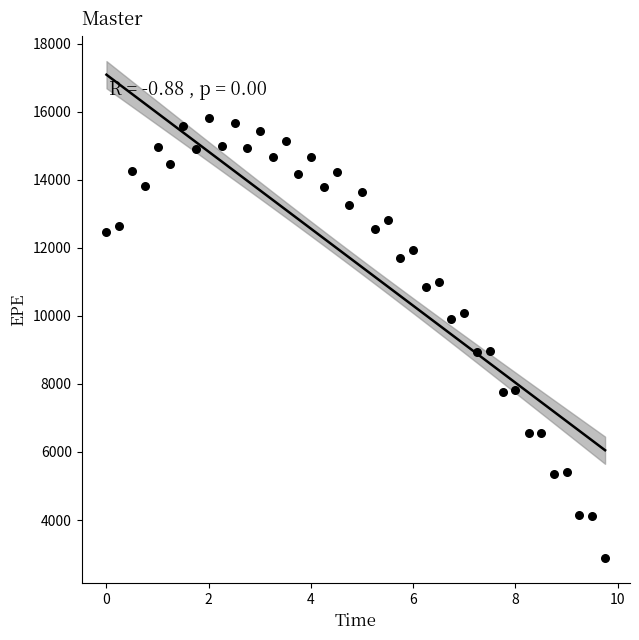

What is the range of X values (max minus min)?

9.8